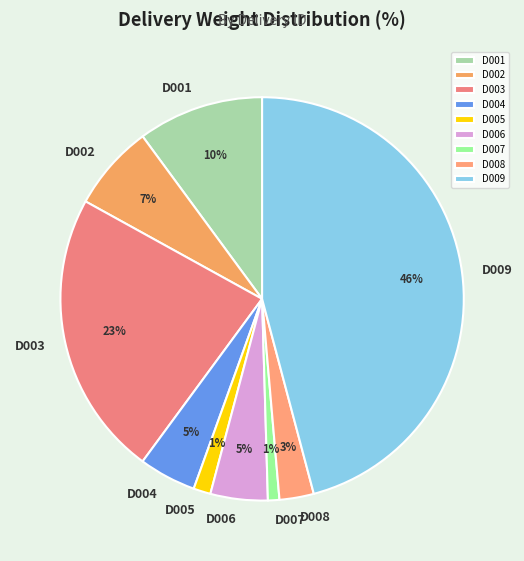

To the nearest percent, what portion does D003 represent?

23%